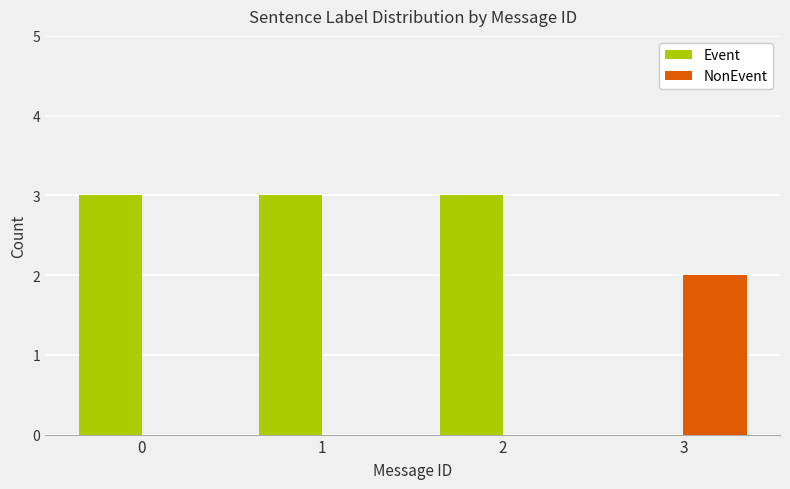

What is the sum of all NonEvent values?

2